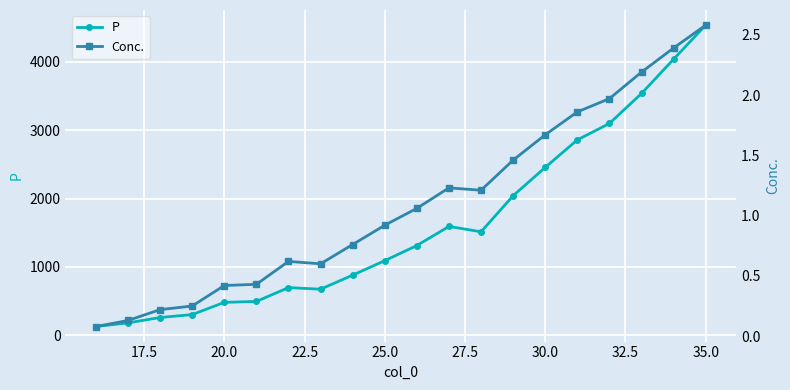

What is the minimum value for P?

127.0